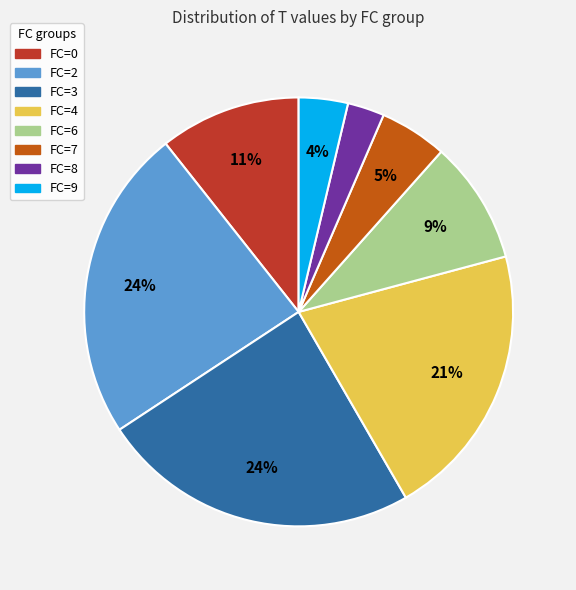

Is there a majority slice in this chart?

No